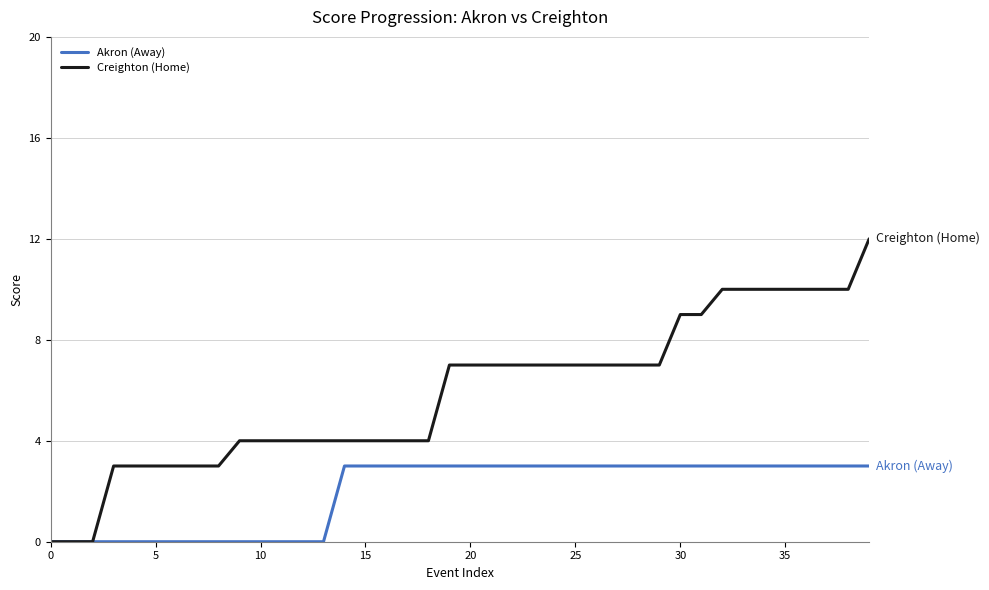

What is the maximum value shown in the chart?

12